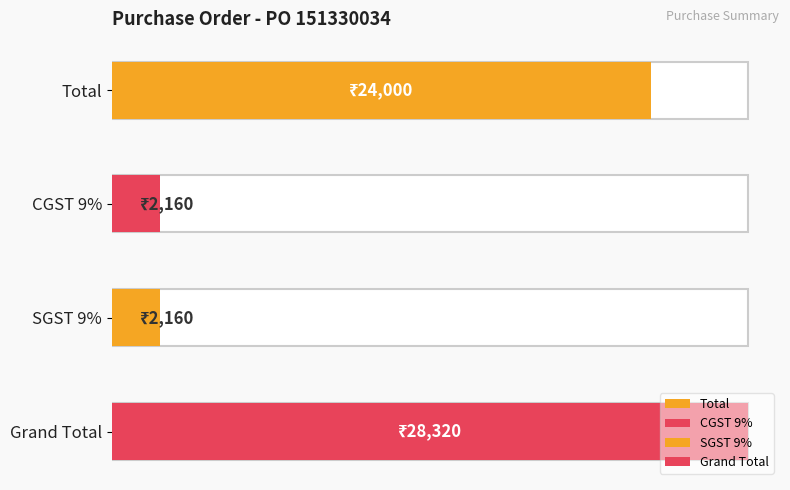

At which label is the value closest to 15240?

Total